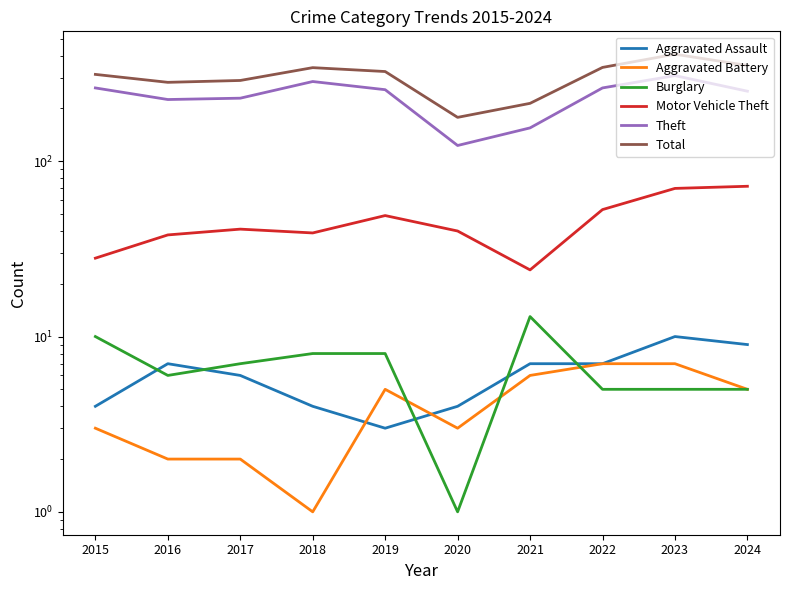

What is the spread (max minus min) of values at 2019?

322